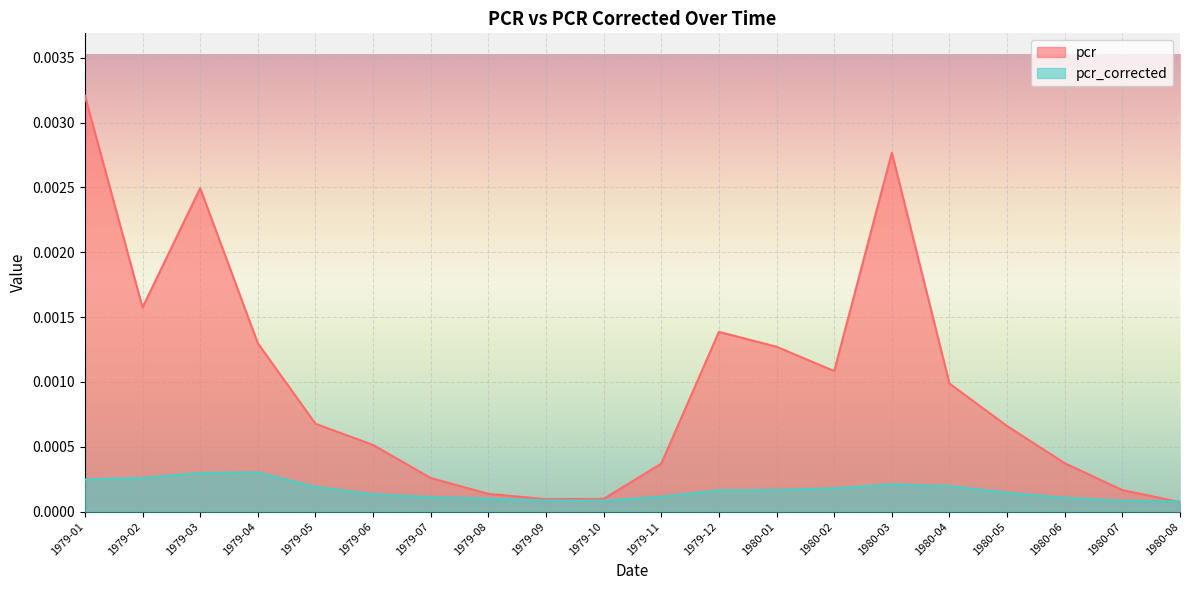

What are all the series names shown in the legend?

pcr, pcr_corrected